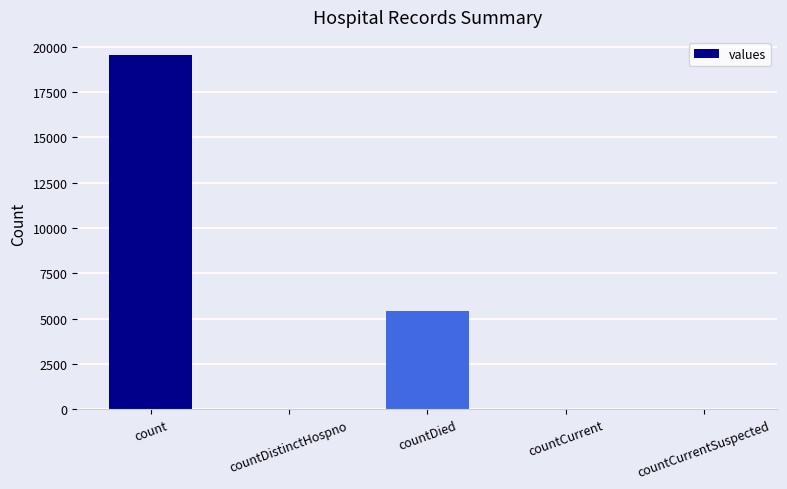

How many series are shown in this chart?

1